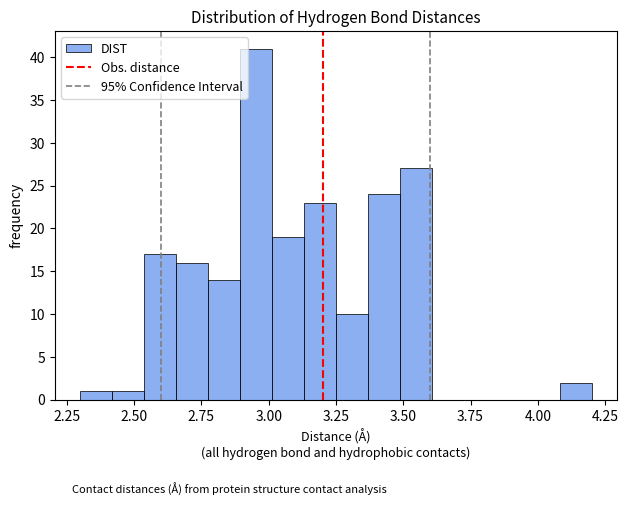

Around what value on the x-axis is the tallest bar? Give the approximate position of its centre, as read against the axis.

2.95